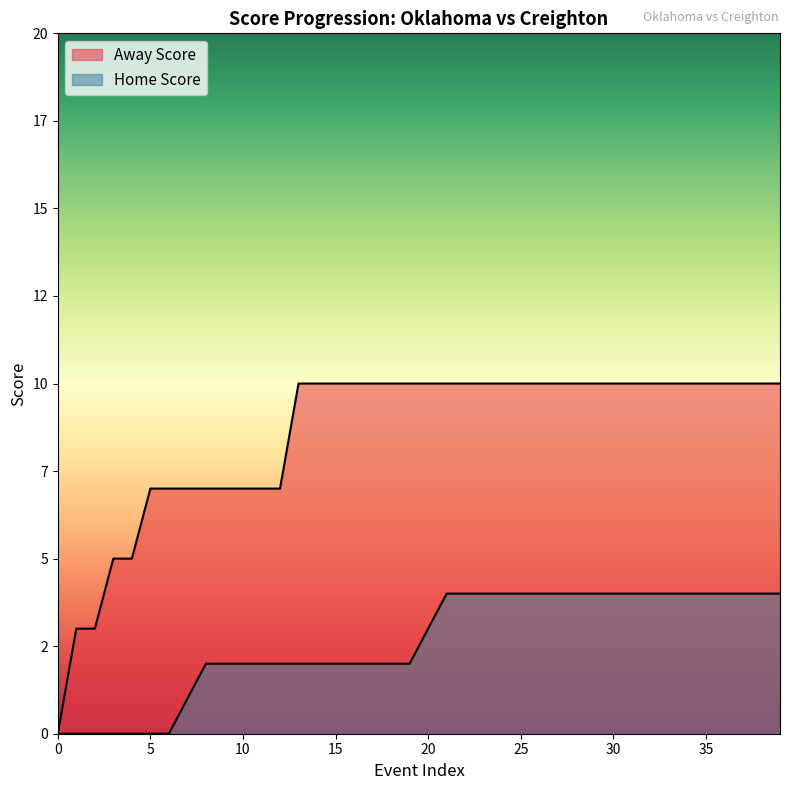

What is the maximum value shown in the chart?

10